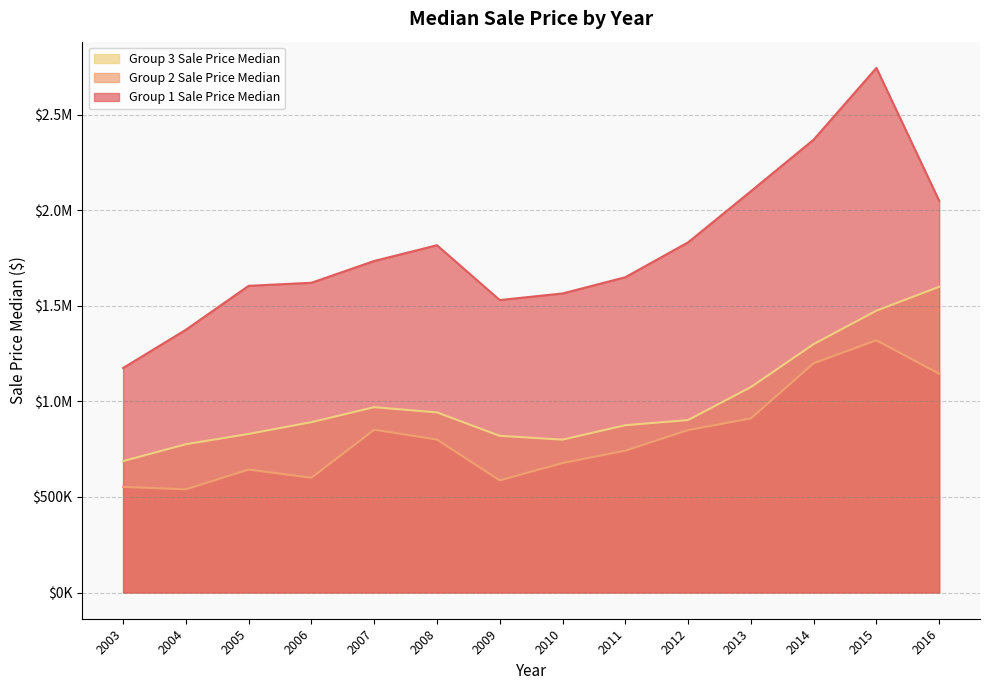

In Group 2 Sale Price Median, how many points are lower than both neighbors (excluding endpoints)?

3